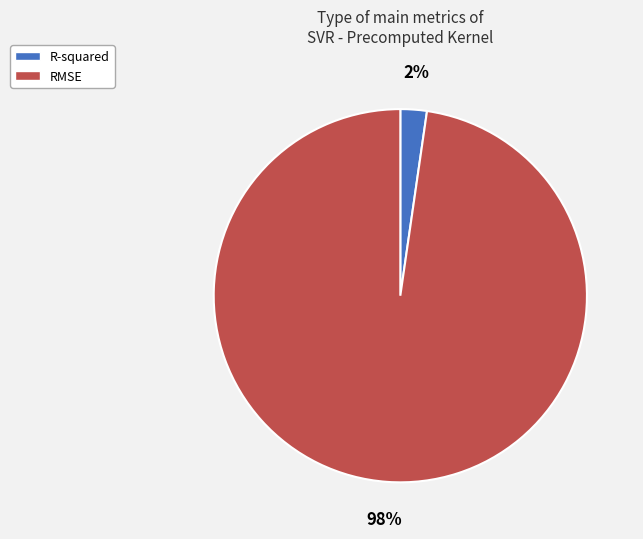

Count the number of slices in the pie.

2